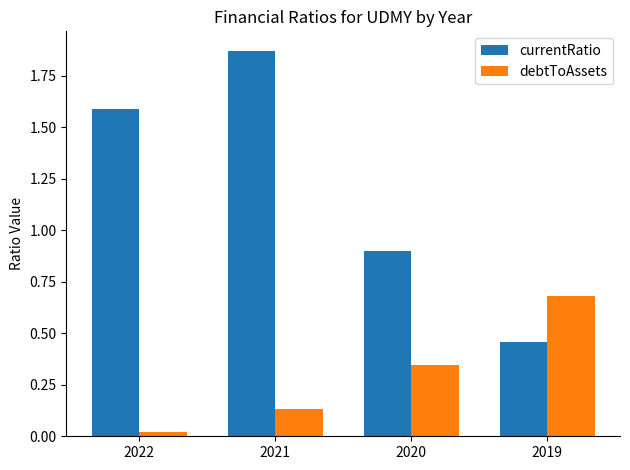

Rank the series at 2022 from highest to lowest value.

currentRatio, debtToAssets